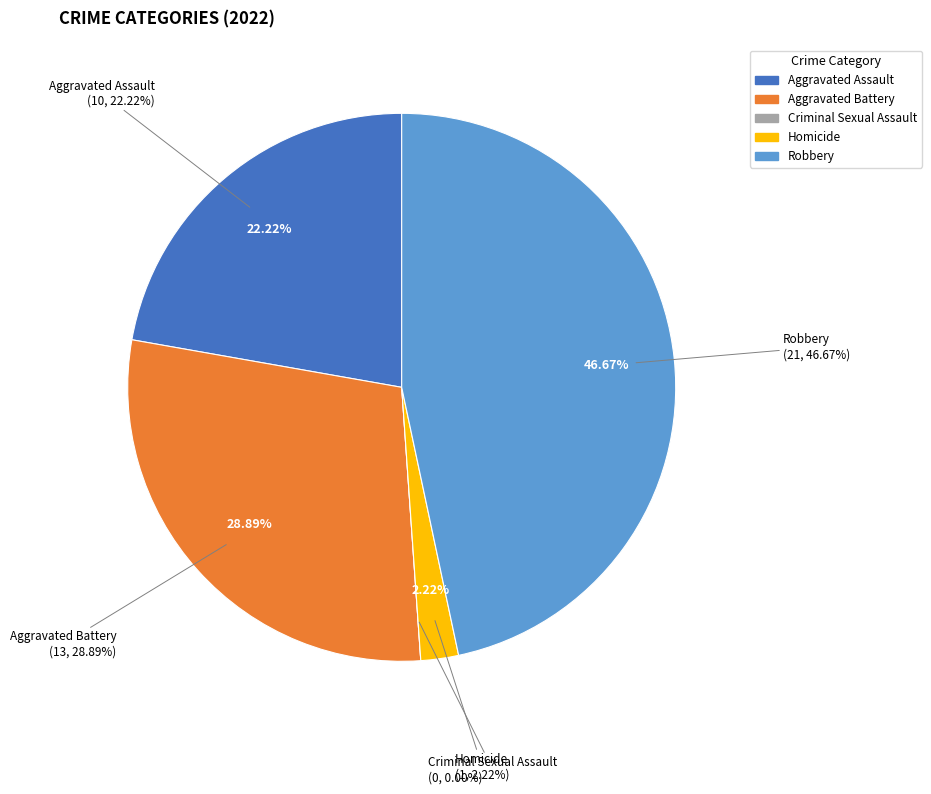

What portion of the pie excludes Homicide?

97.8%